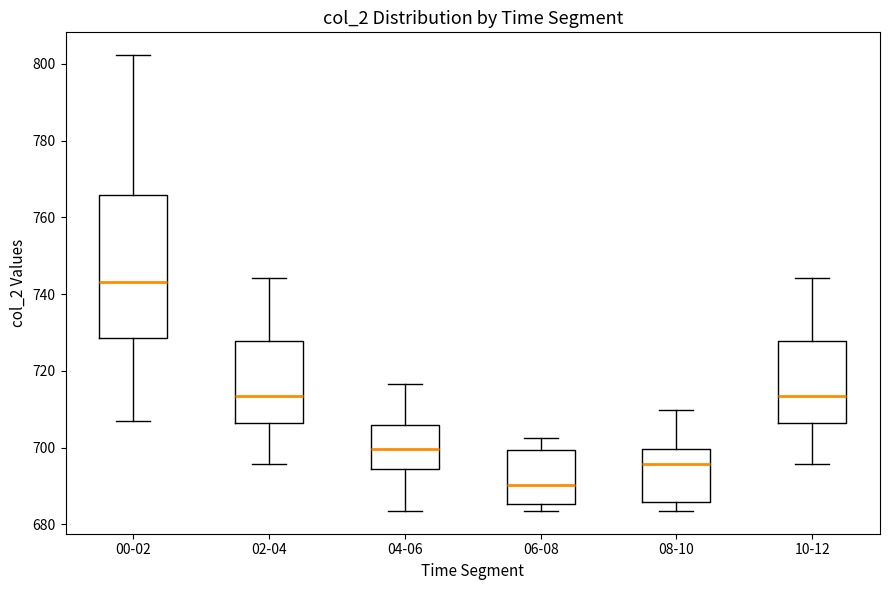

Reading left to right, read every box against the y-axis: the position of its median line, the range the box covers, and the ends of its whiskers. The values are not printed on the chart, so give them approximately, as read against the axis.

00-02: median 744, box 728 to 766, whiskers 706 to 802
02-04: median 714, box 706 to 728, whiskers 696 to 744
04-06: median 700, box 694 to 706, whiskers 684 to 716
06-08: median 690, box 686 to 700, whiskers 684 to 702
08-10: median 696, box 686 to 700, whiskers 684 to 710
10-12: median 714, box 706 to 728, whiskers 696 to 744